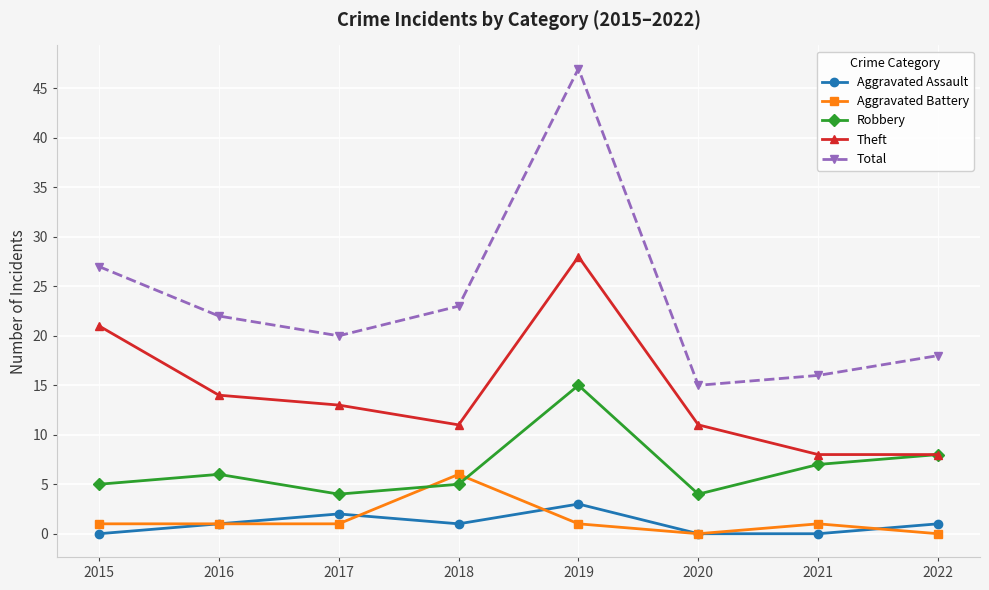

What is the difference between the second highest and minimum values in the Robbery series?

4